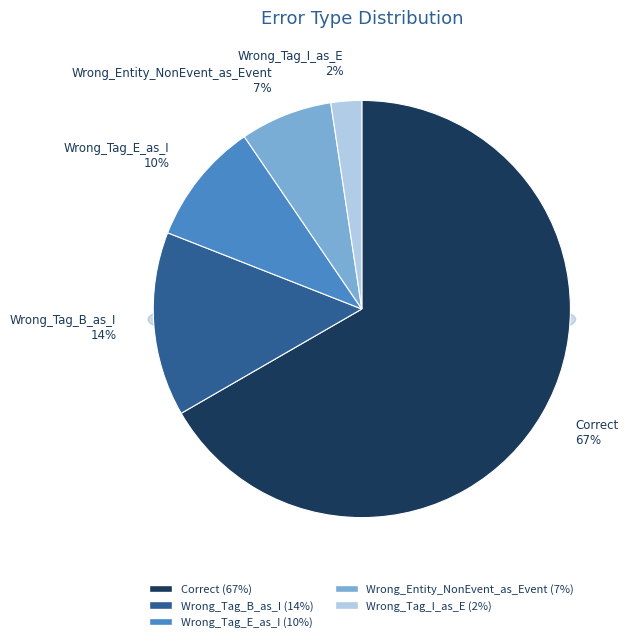

To the nearest percent, what portion does Correct represent?

67%